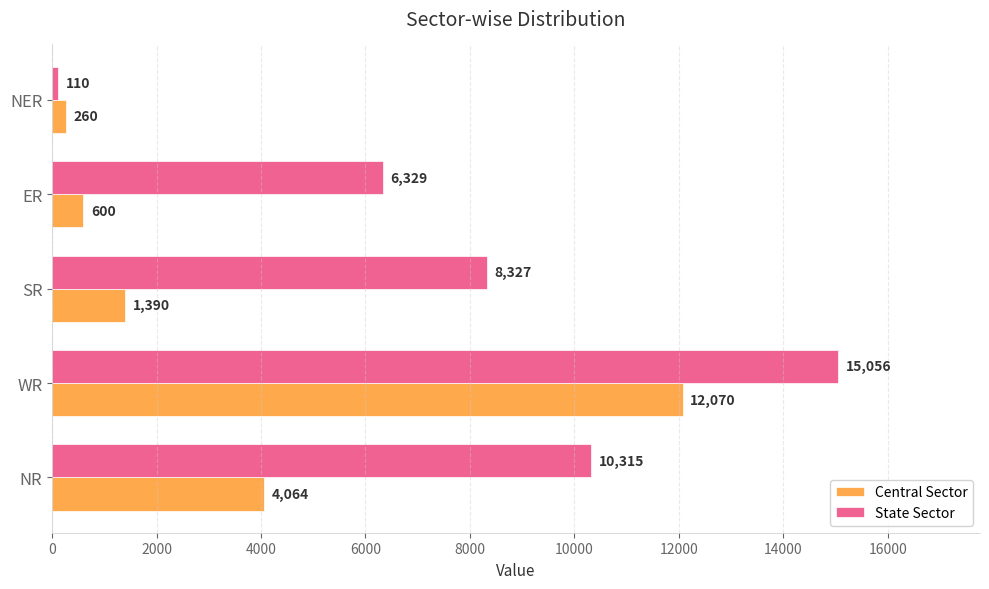

What is the spread (max minus min) of values at WR?

2986